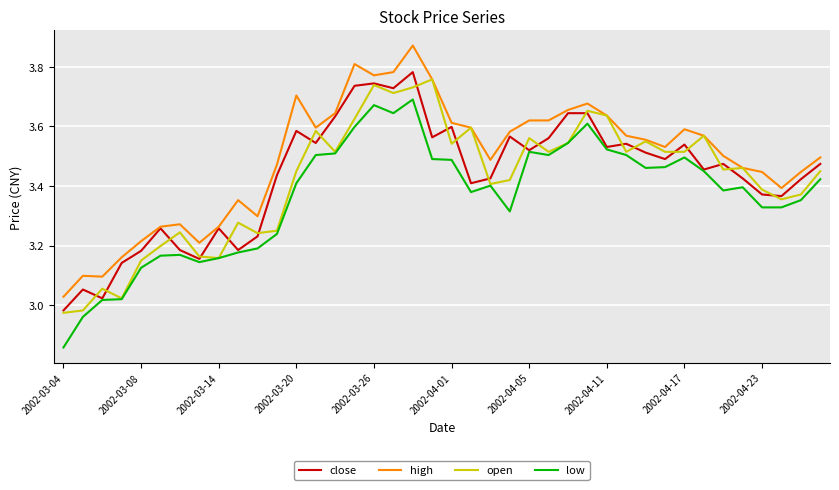

True or false: high and low intersect in this chart.

False